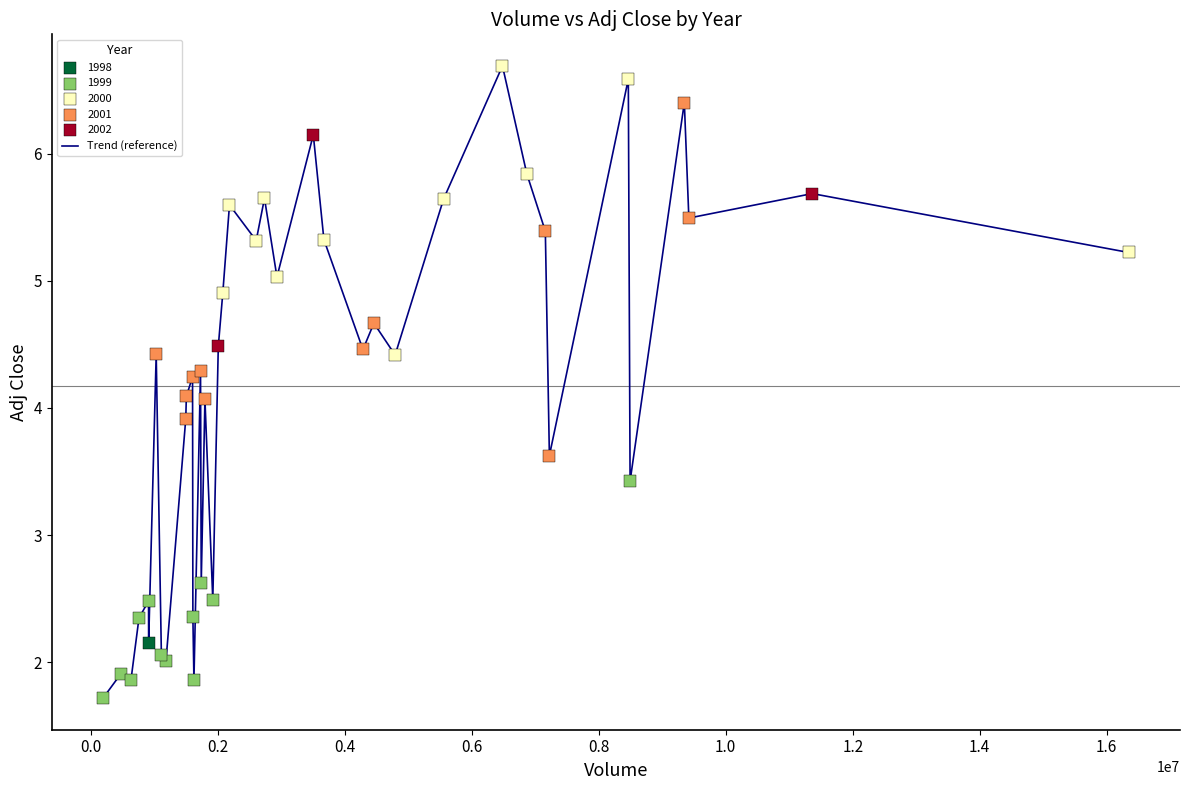

What is the difference between the maximum and minimum values?

5.0